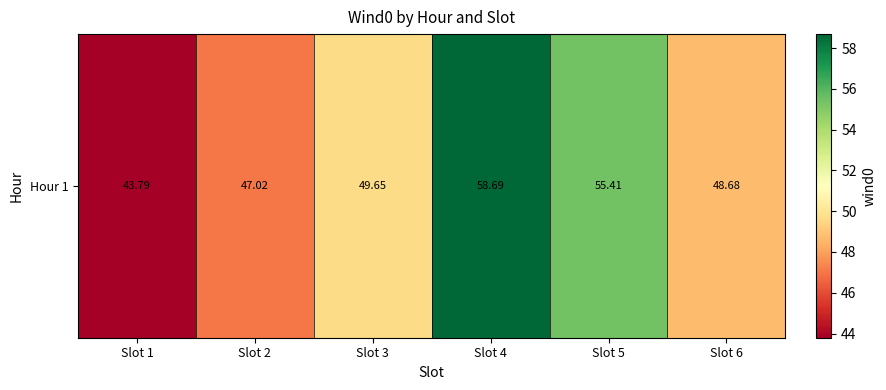

Where does the data first go above 49?

Slot 3